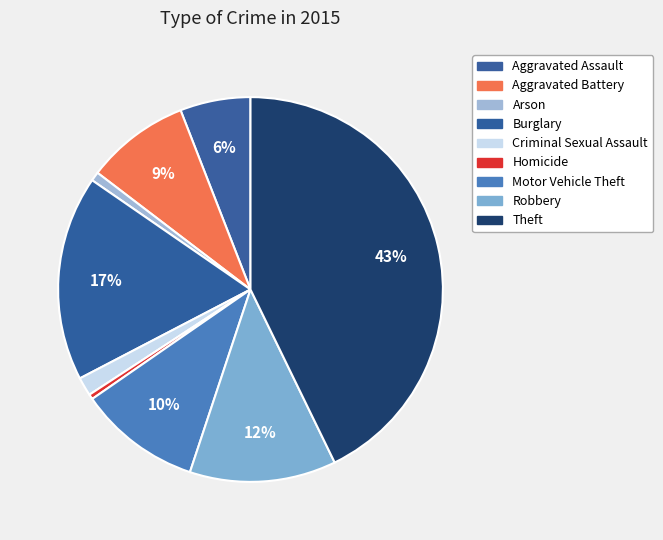

Is it true that Robbery is 7% of the pie?

False